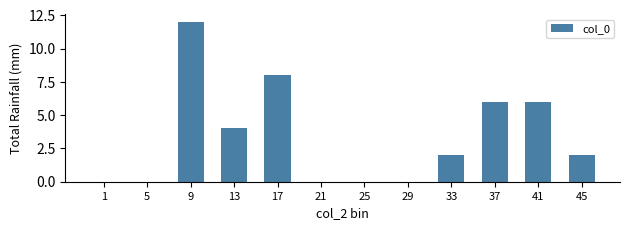

What is the change in value from 5 to 33?

+2